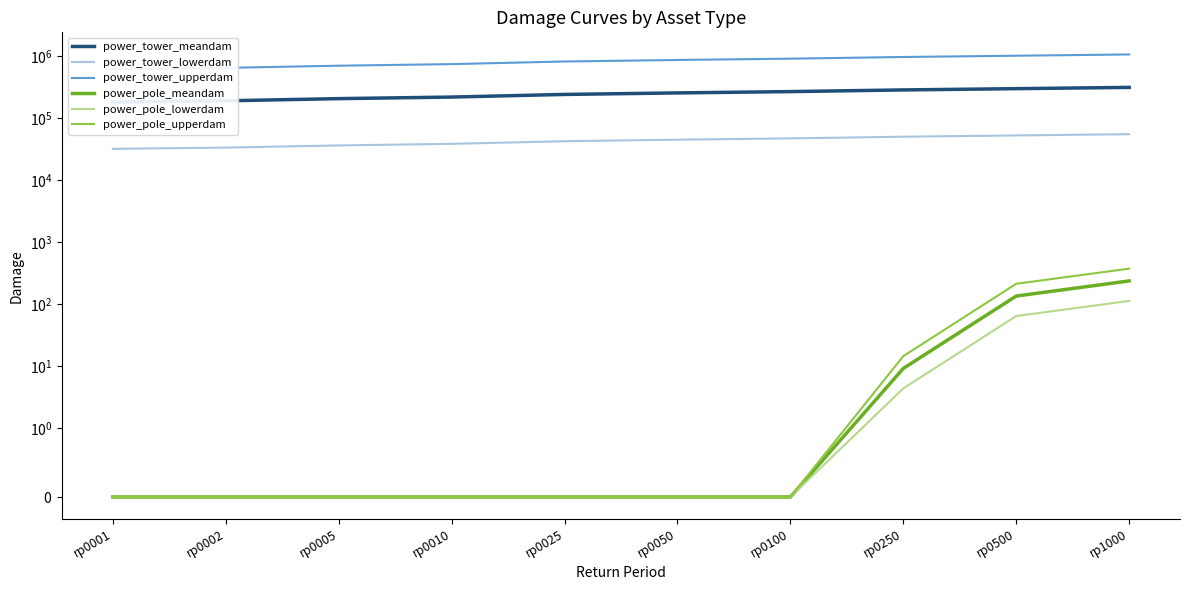

True or false: power_tower_lowerdam has a value of 81580.6 at rp0100.

False